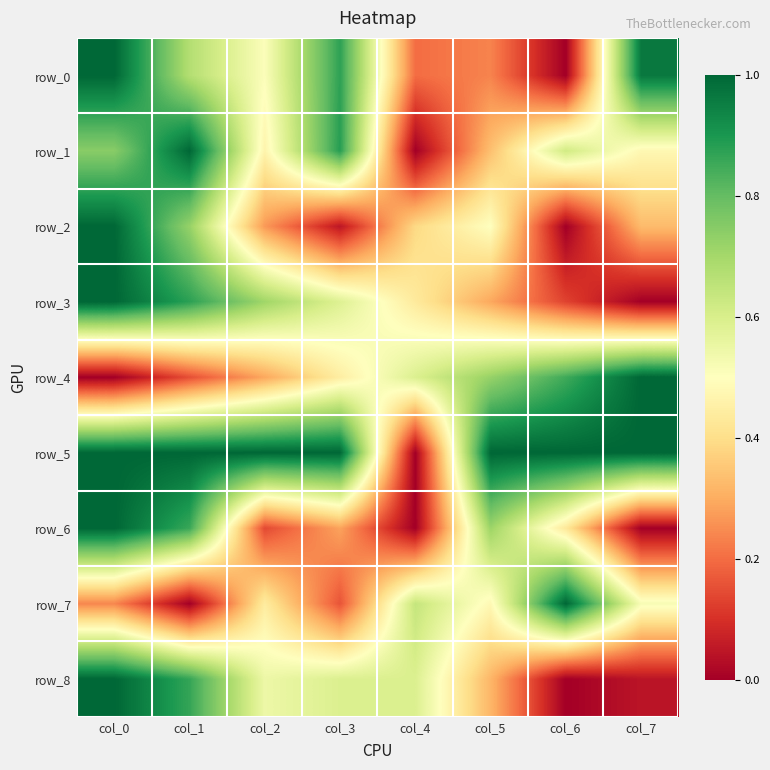

Which category has the highest value across all series?

col_0